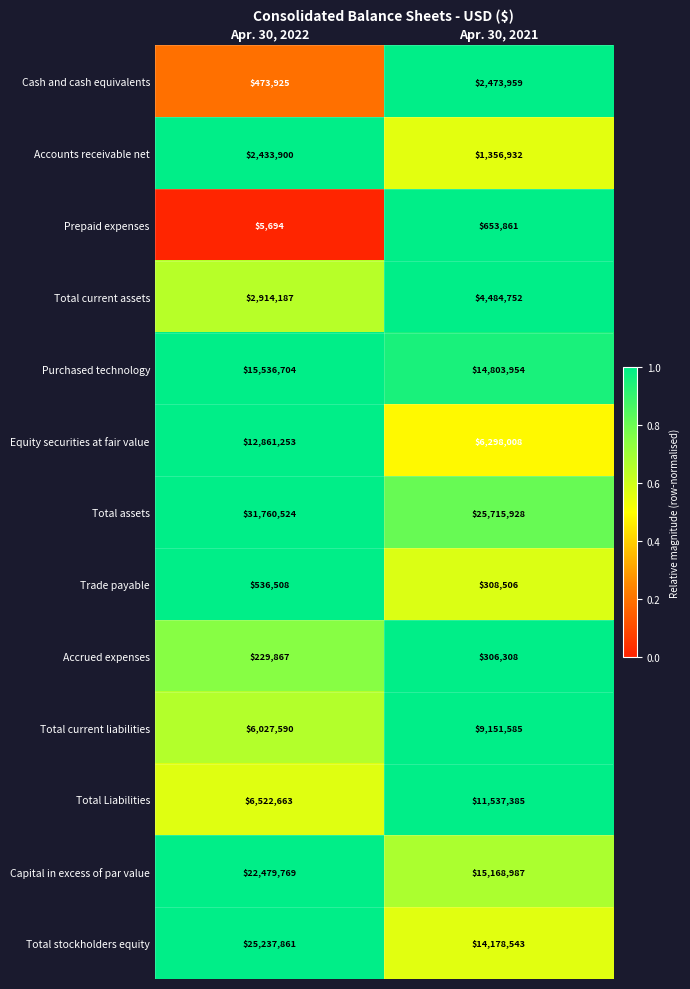

What is the total value across all series at Apr. 30, 2021?

106438708